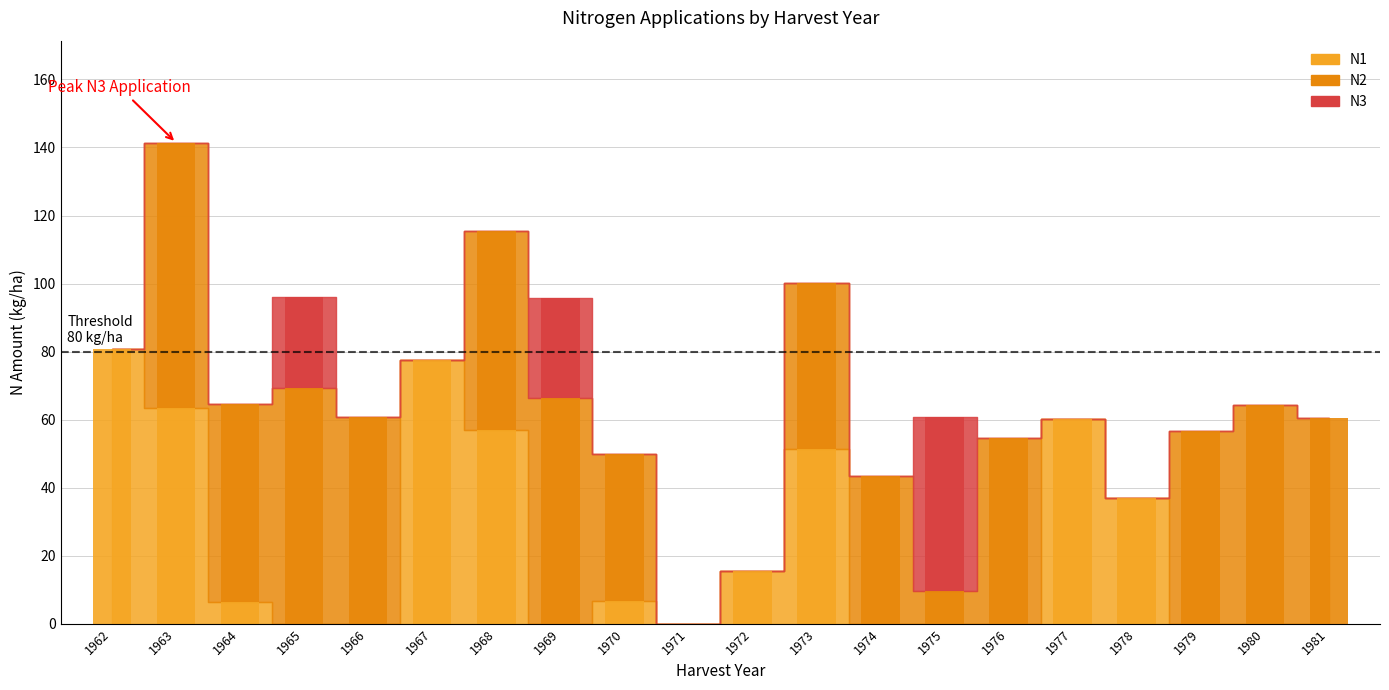

The value of N2 at 1972 is 0.0. True or false?

True